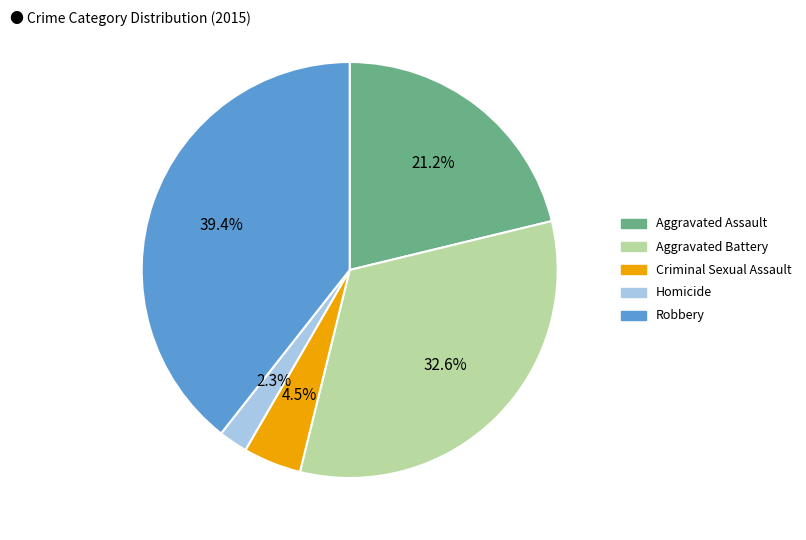

Rank the categories by value from highest to lowest.

Robbery, Aggravated Battery, Aggravated Assault, Criminal Sexual Assault, Homicide